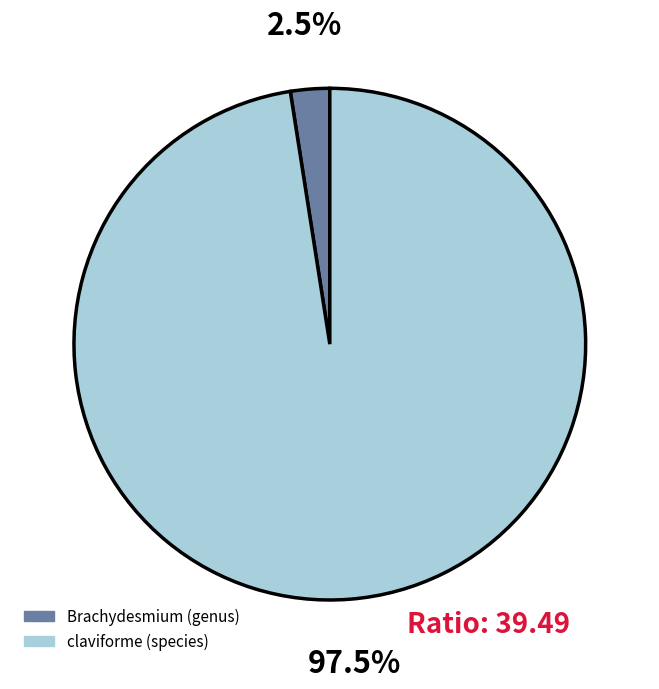

Does claviforme (species) represent more than half of the total?

Yes